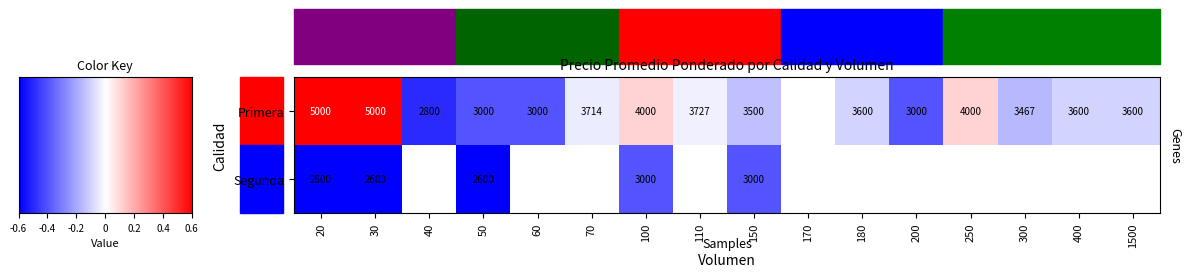

The Primera series shows 6093.8 at 110. True or false?

False